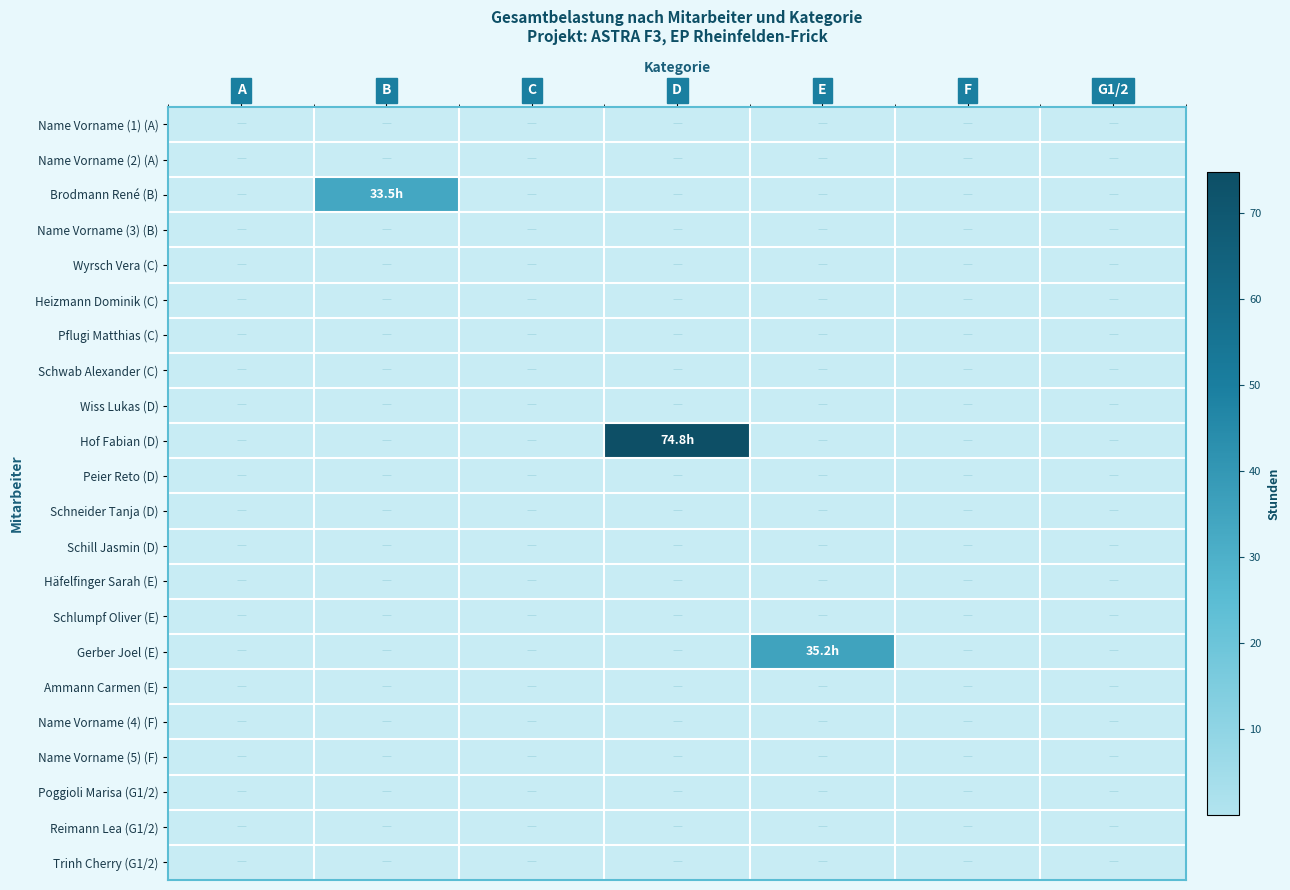

Which series has the widest spread of values?

Hof Fabian (D)